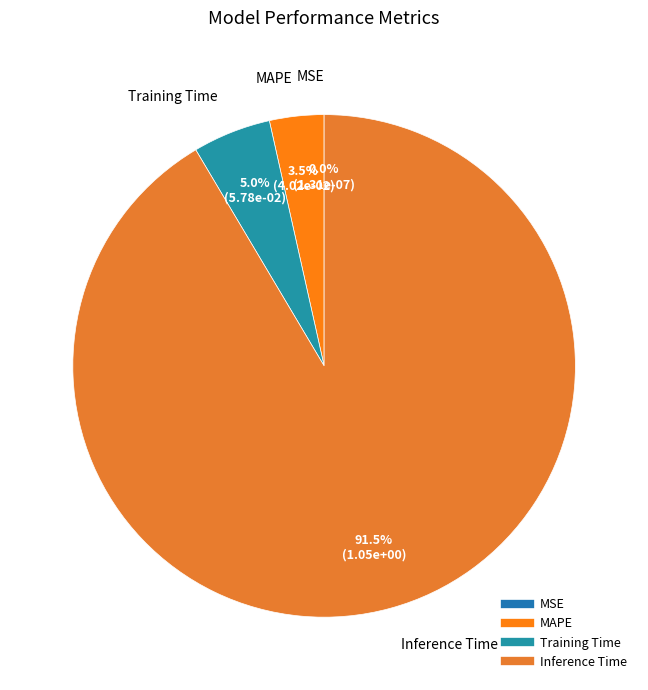

What is the largest slice in the pie chart?

Inference Time